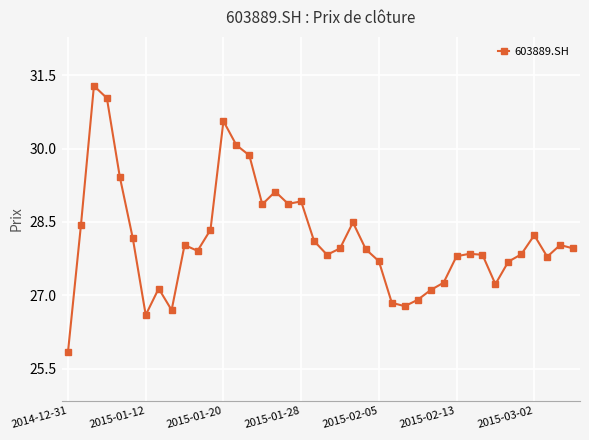

How many lines are shown in the chart?

1